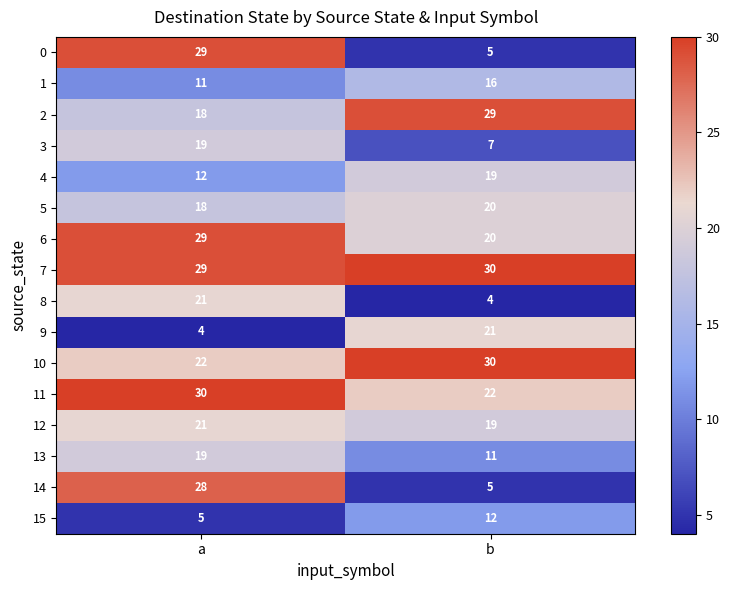

Which series has the largest total across all categories?

7